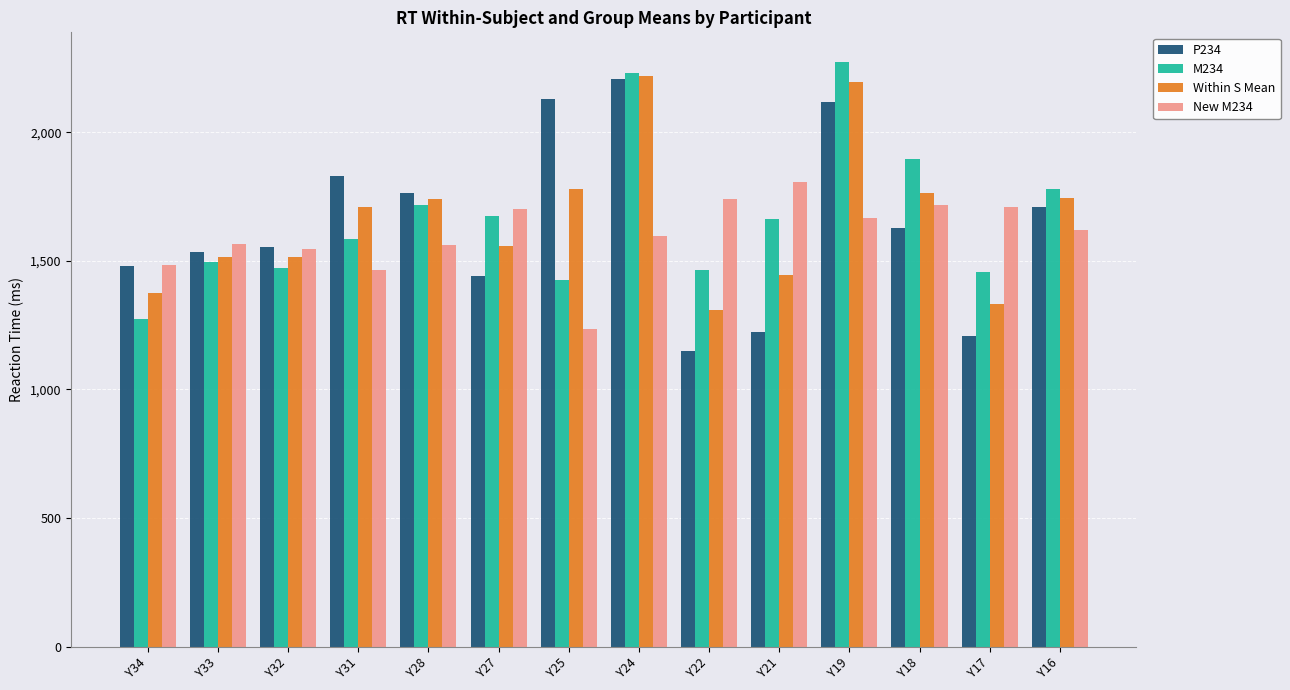

What is the difference between the highest and lowest values at Y18?

265.9